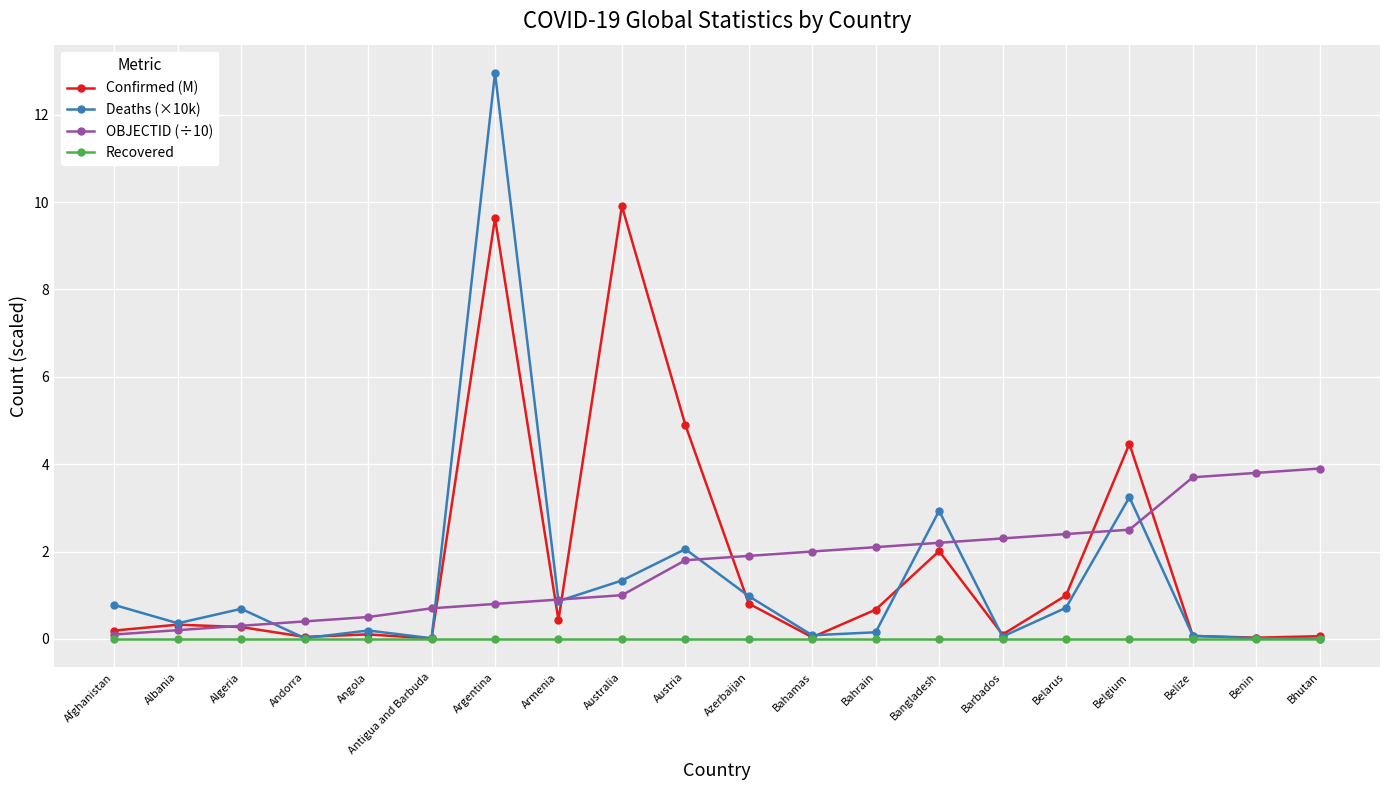

Which series changed the most between Azerbaijan and Bahamas?

Deaths (×10k)